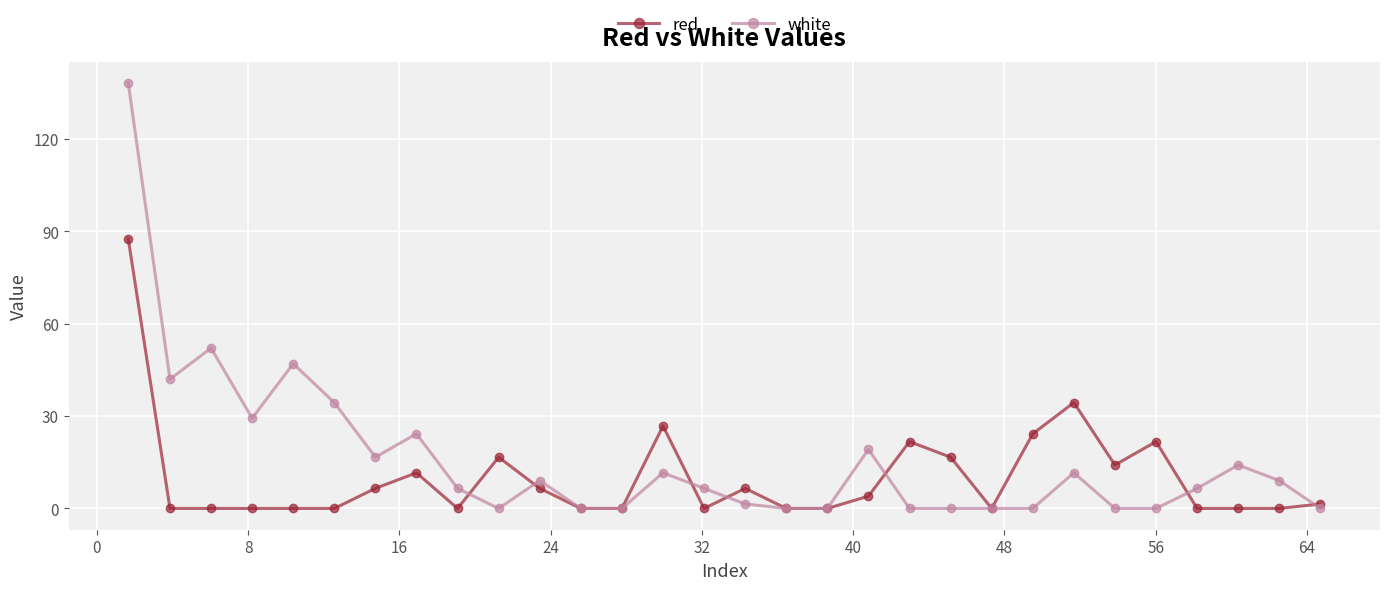

What is the greatest value displayed?

138.2